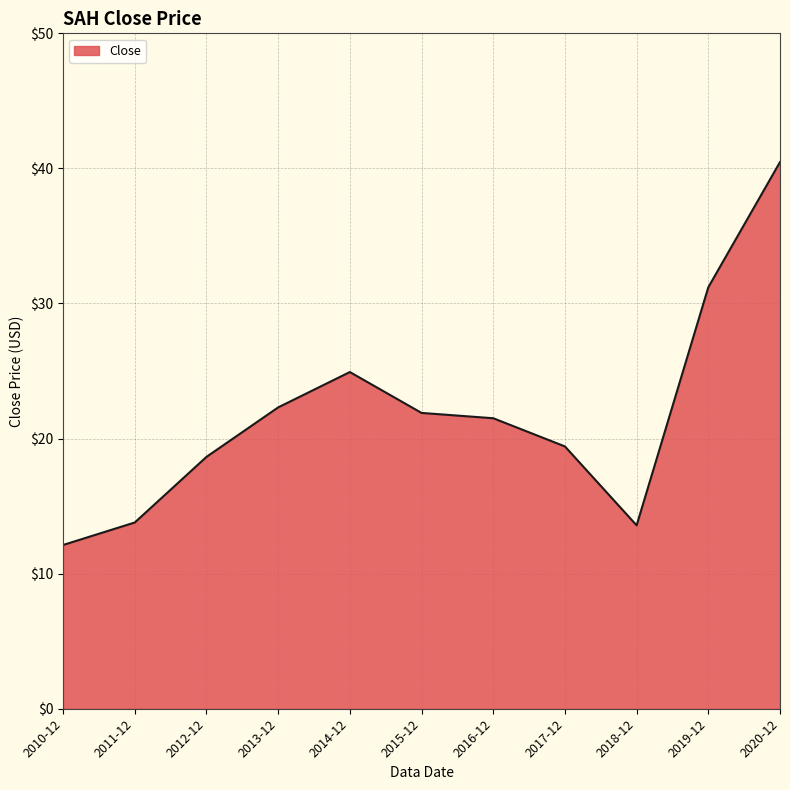

What position from the left is 2017-12?

8